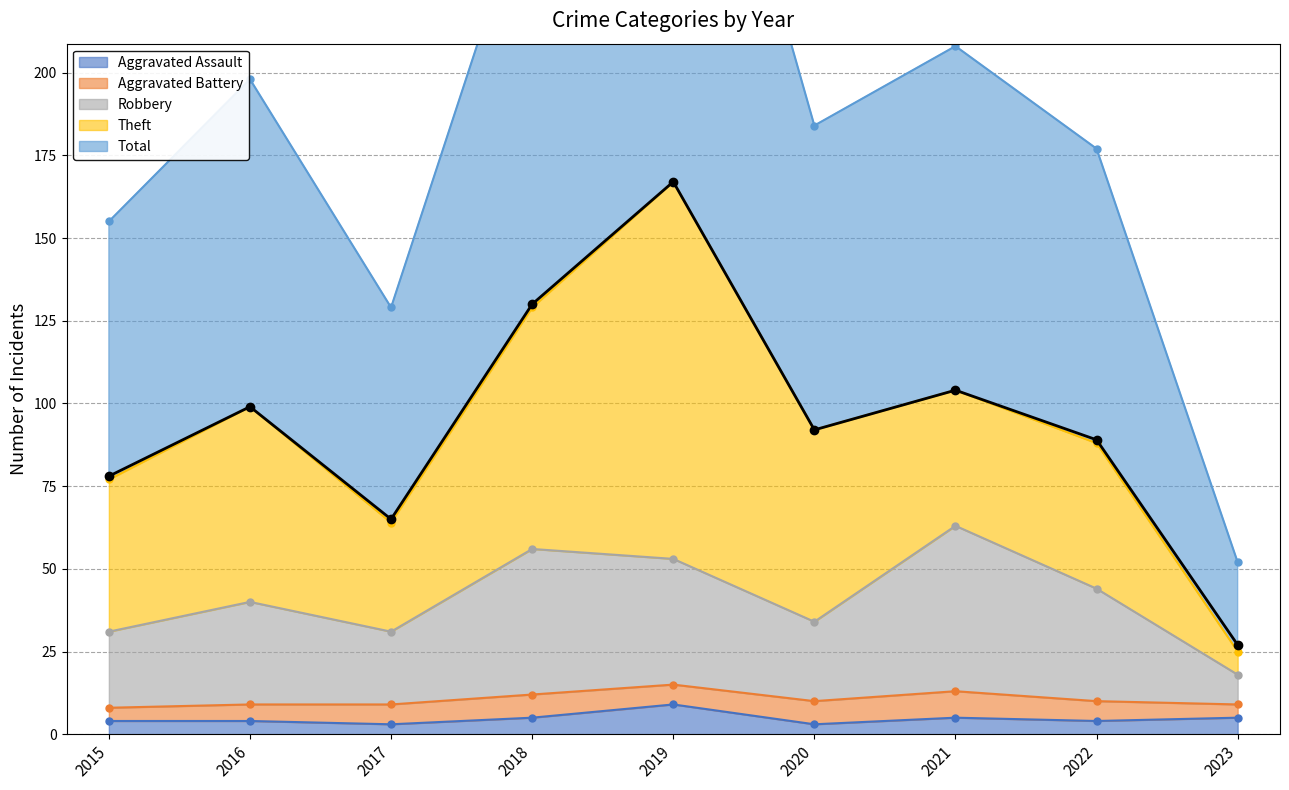

In Robbery, how many points are higher than both neighbors (excluding endpoints)?

3